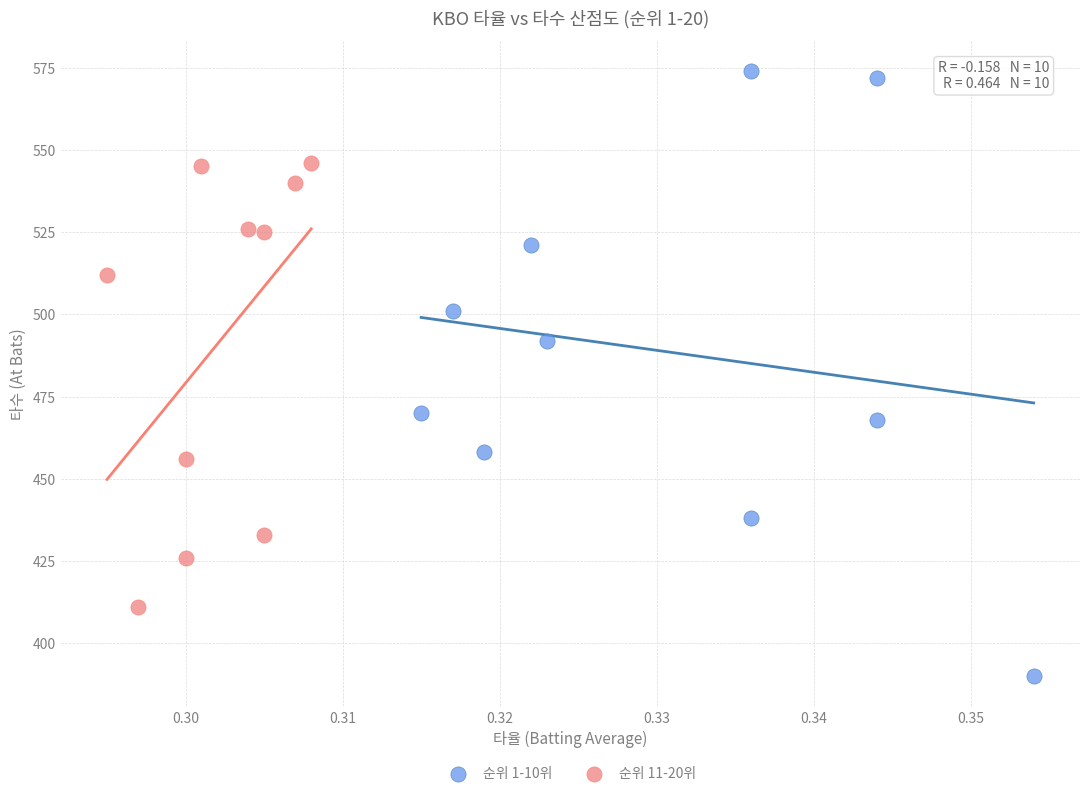

Which series reaches the minimum Y coordinate?

순위 1-10위